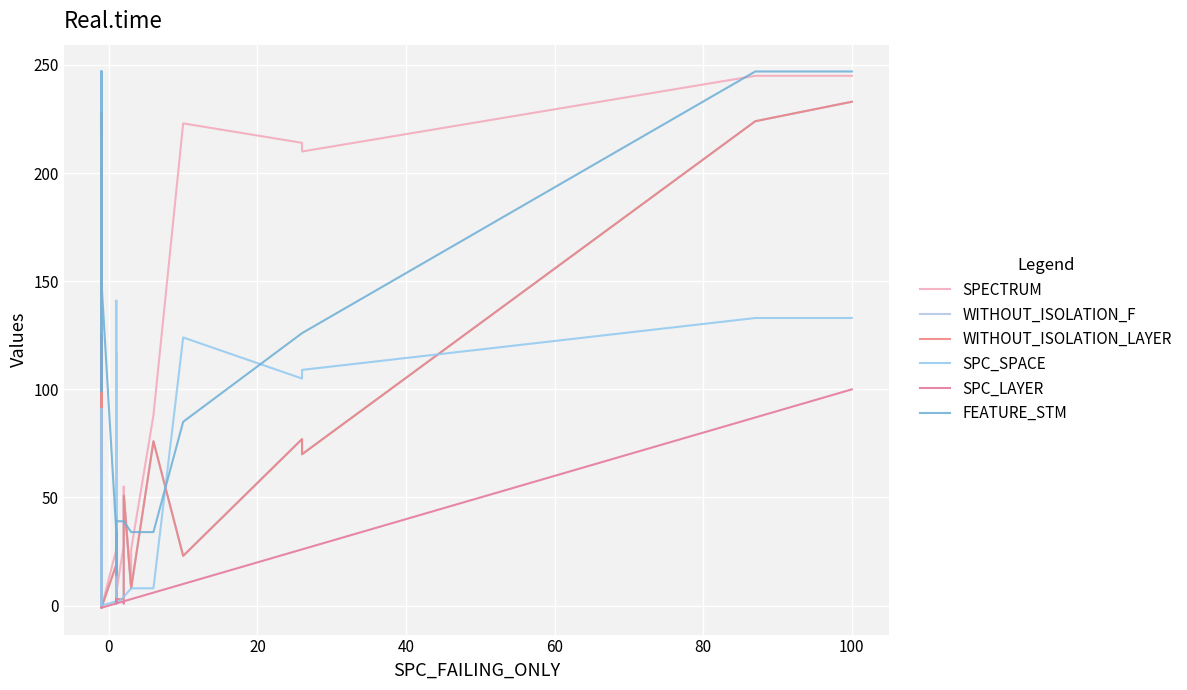

In FEATURE_STM, how many points are lower than both neighbors (excluding endpoints)?

2